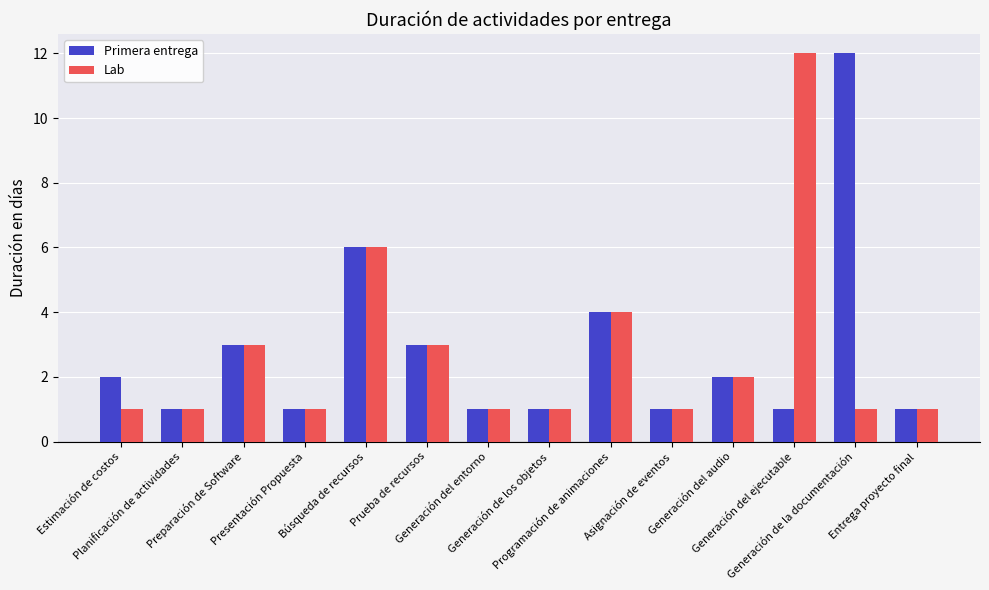

What is the sum of all Lab values?

38